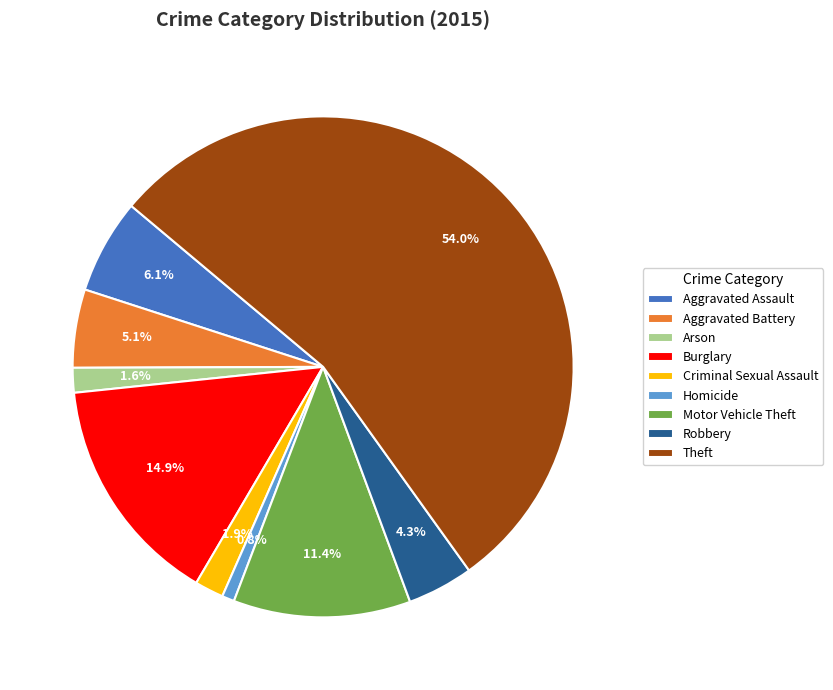

Count the number of slices in the pie.

9